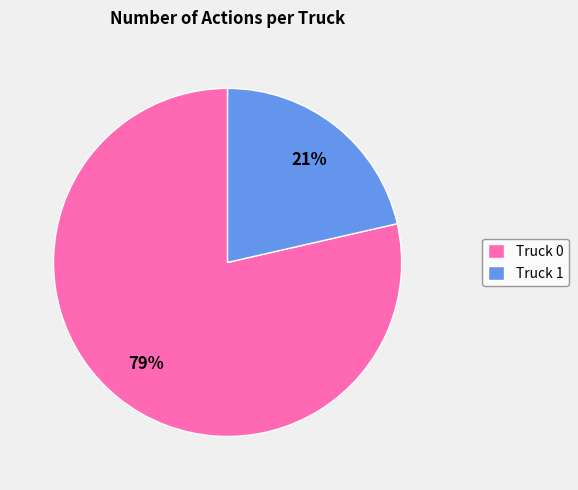

Which has a higher value, Truck 1 or Truck 0?

Truck 0